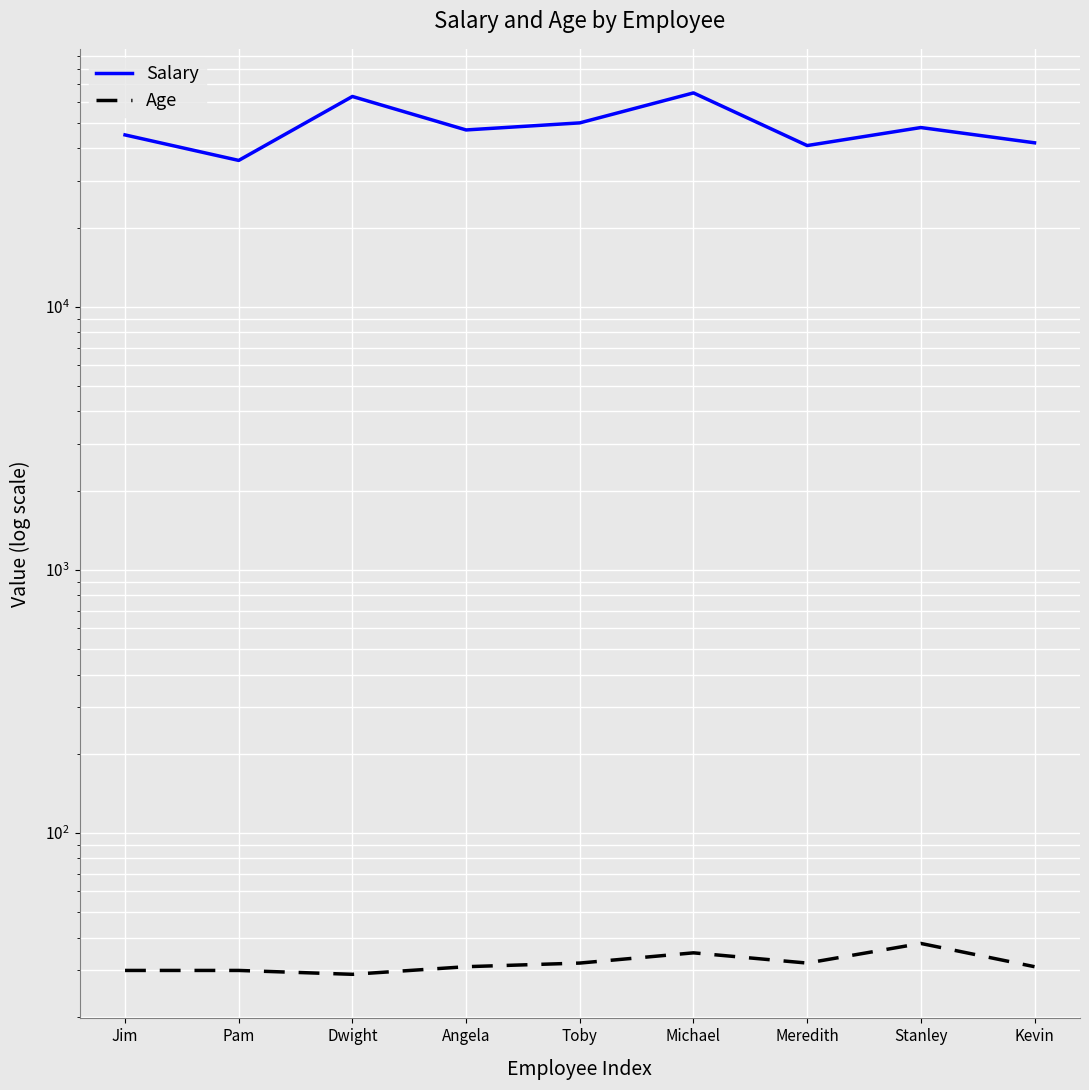

At which category does the chart reach its peak across all series?

Michael